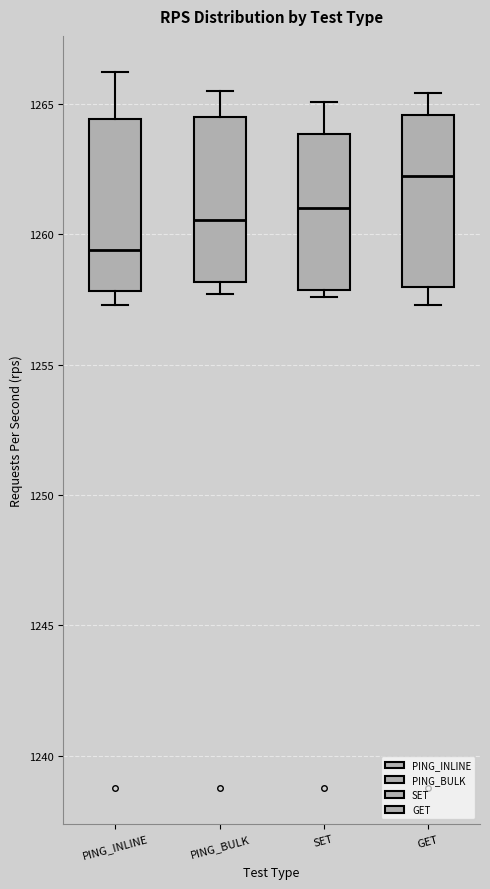

Reading left to right, read every box against the y-axis: the position of its median line, the range the box covers, and the ends of its whiskers. The values are not printed on the chart, so give them approximately, as read against the axis.

PING_INLINE: median 1259.5, box 1258.0 to 1264.5, whiskers 1257.5 to 1266.0
PING_BULK: median 1260.5, box 1258.0 to 1264.5, whiskers 1257.5 to 1265.5
SET: median 1261.0, box 1258.0 to 1264.0, whiskers 1257.5 to 1265.0
GET: median 1262.0, box 1258.0 to 1264.5, whiskers 1257.5 to 1265.5